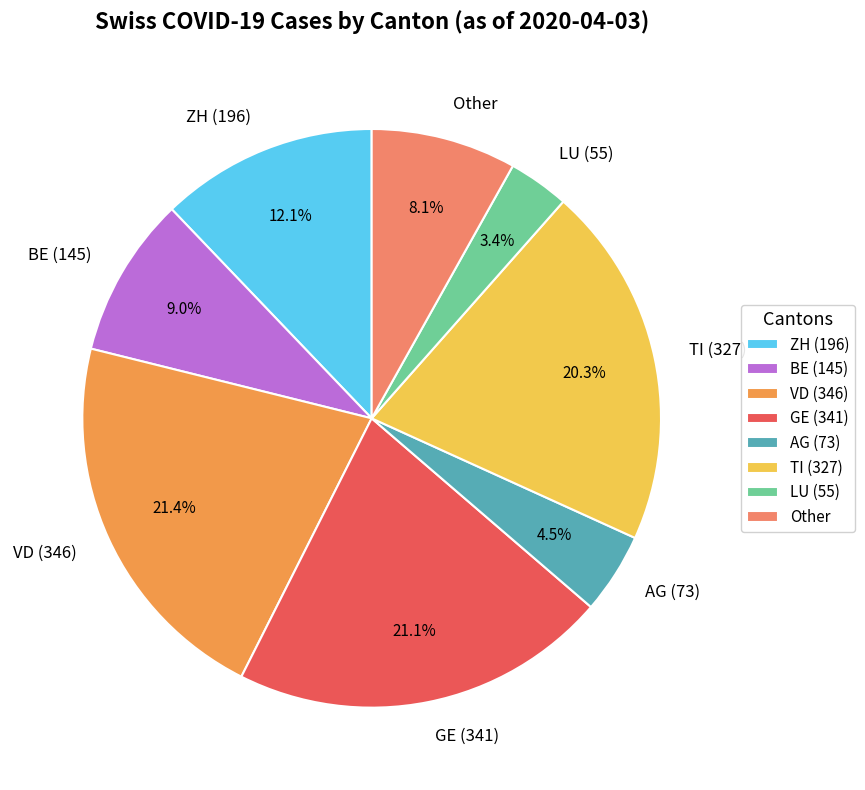

To the nearest percent, what is the difference between the largest and smallest slice percentages?

18%